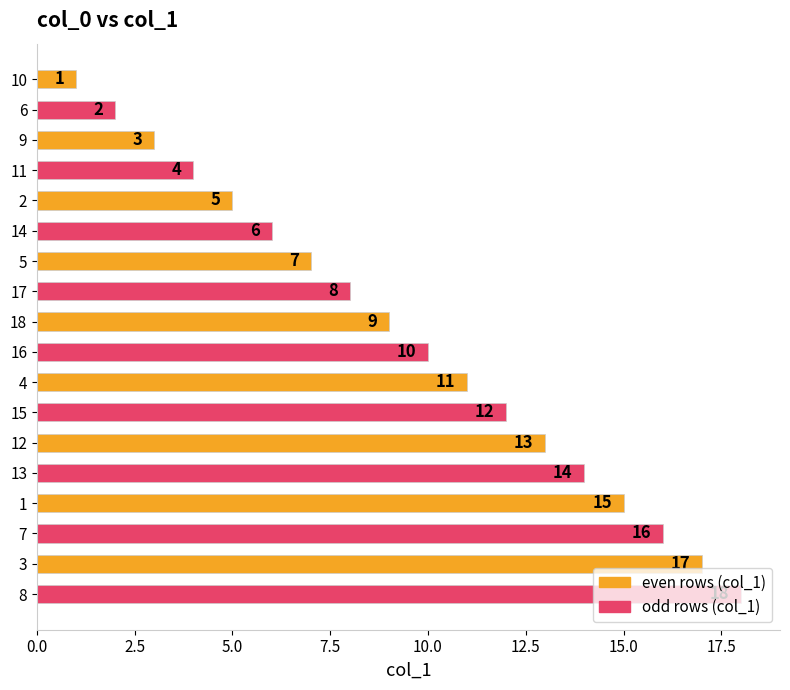

At which category does the chart reach its peak across all series?

8